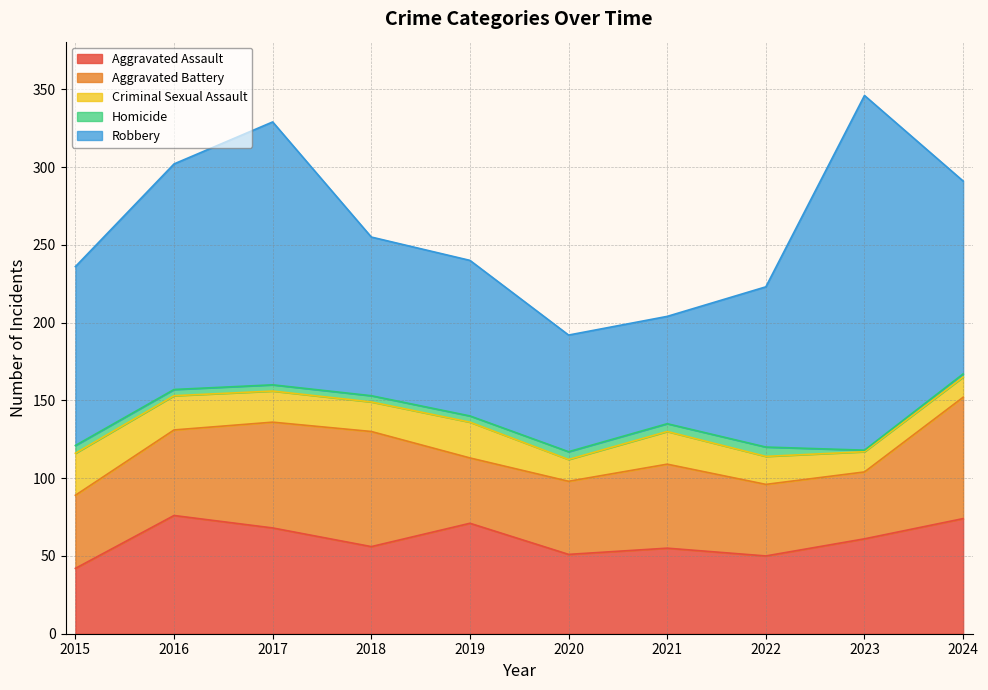

What is the spread (max minus min) of values at 2016?

141